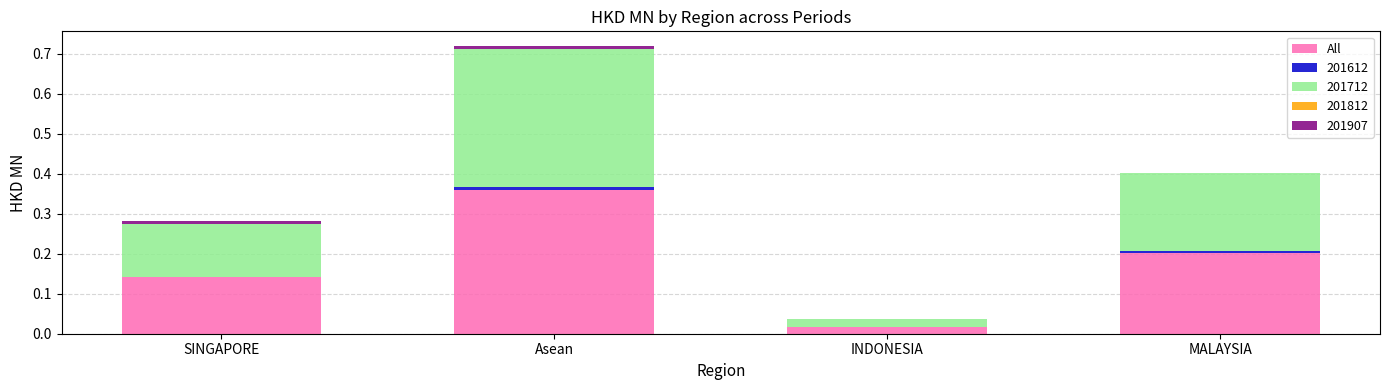

At which category is the sum across all series the highest?

Asean